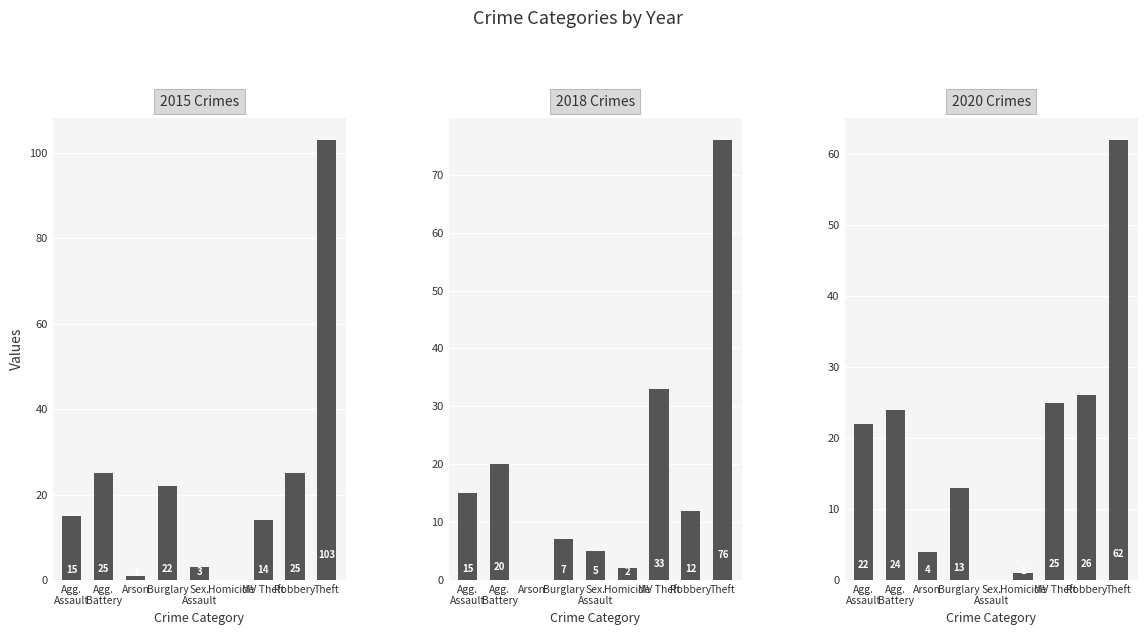

What is the spread (max minus min) of values at Agg. Battery?

5